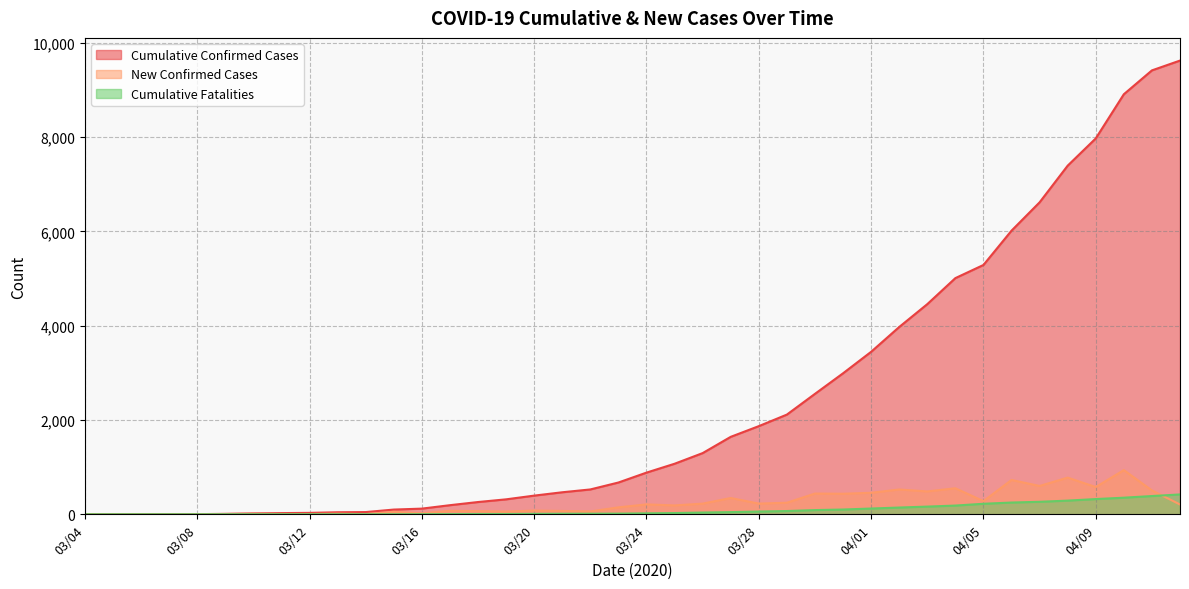

What is the difference between the maximum and minimum values in the New Confirmed Cases series?

937